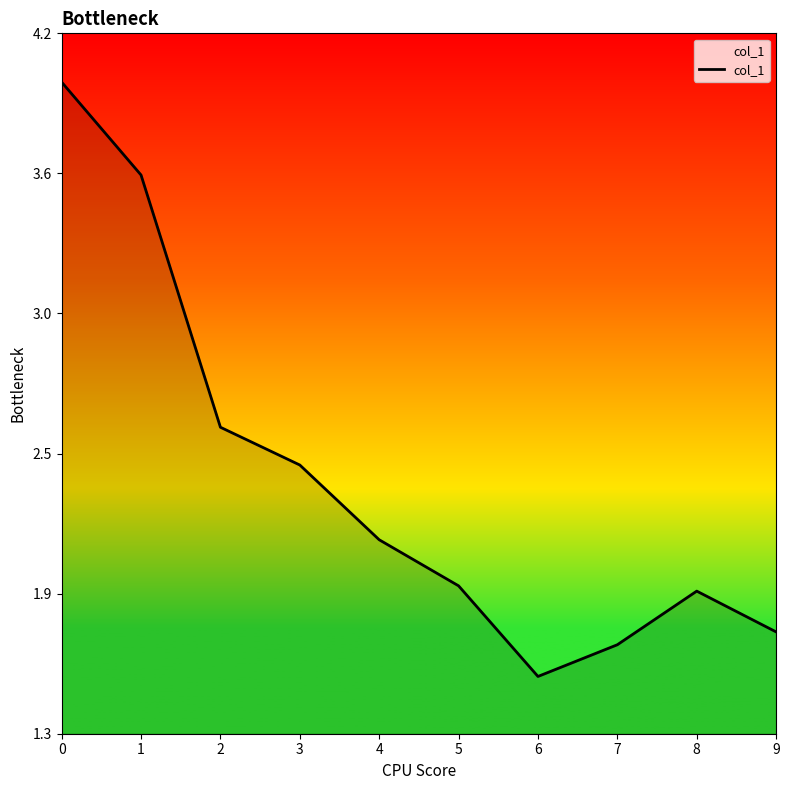

Is this an area chart (filled region under the line)?

Yes